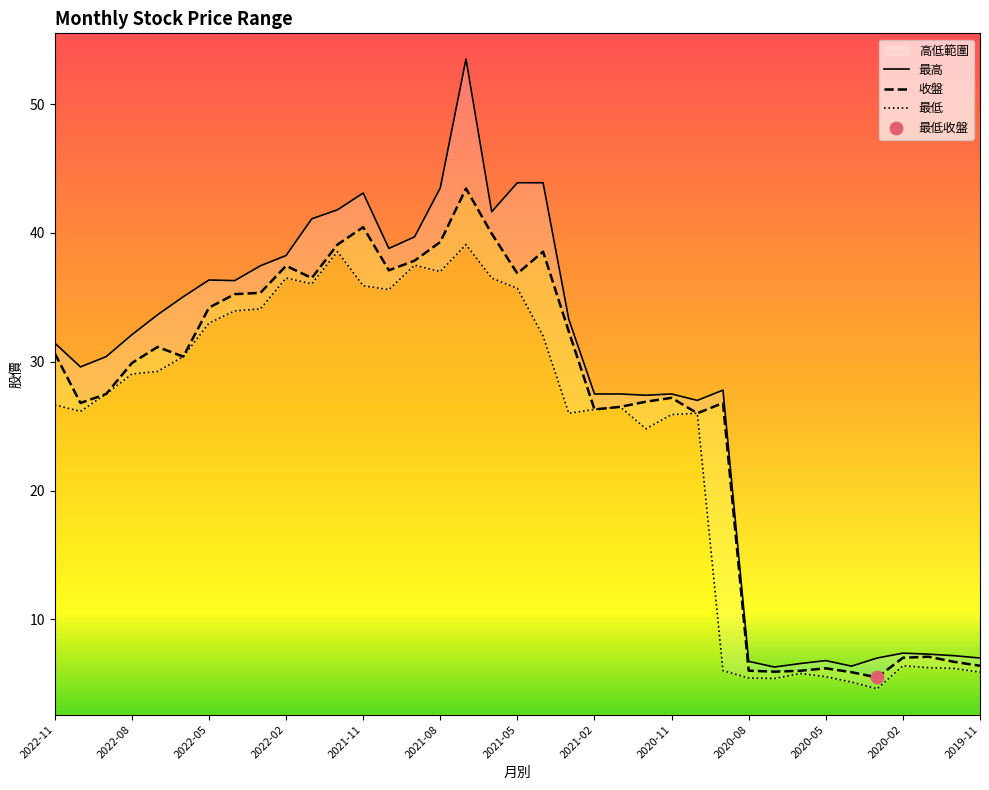

What are all the series names shown in the legend?

收盤, 最高, 最低